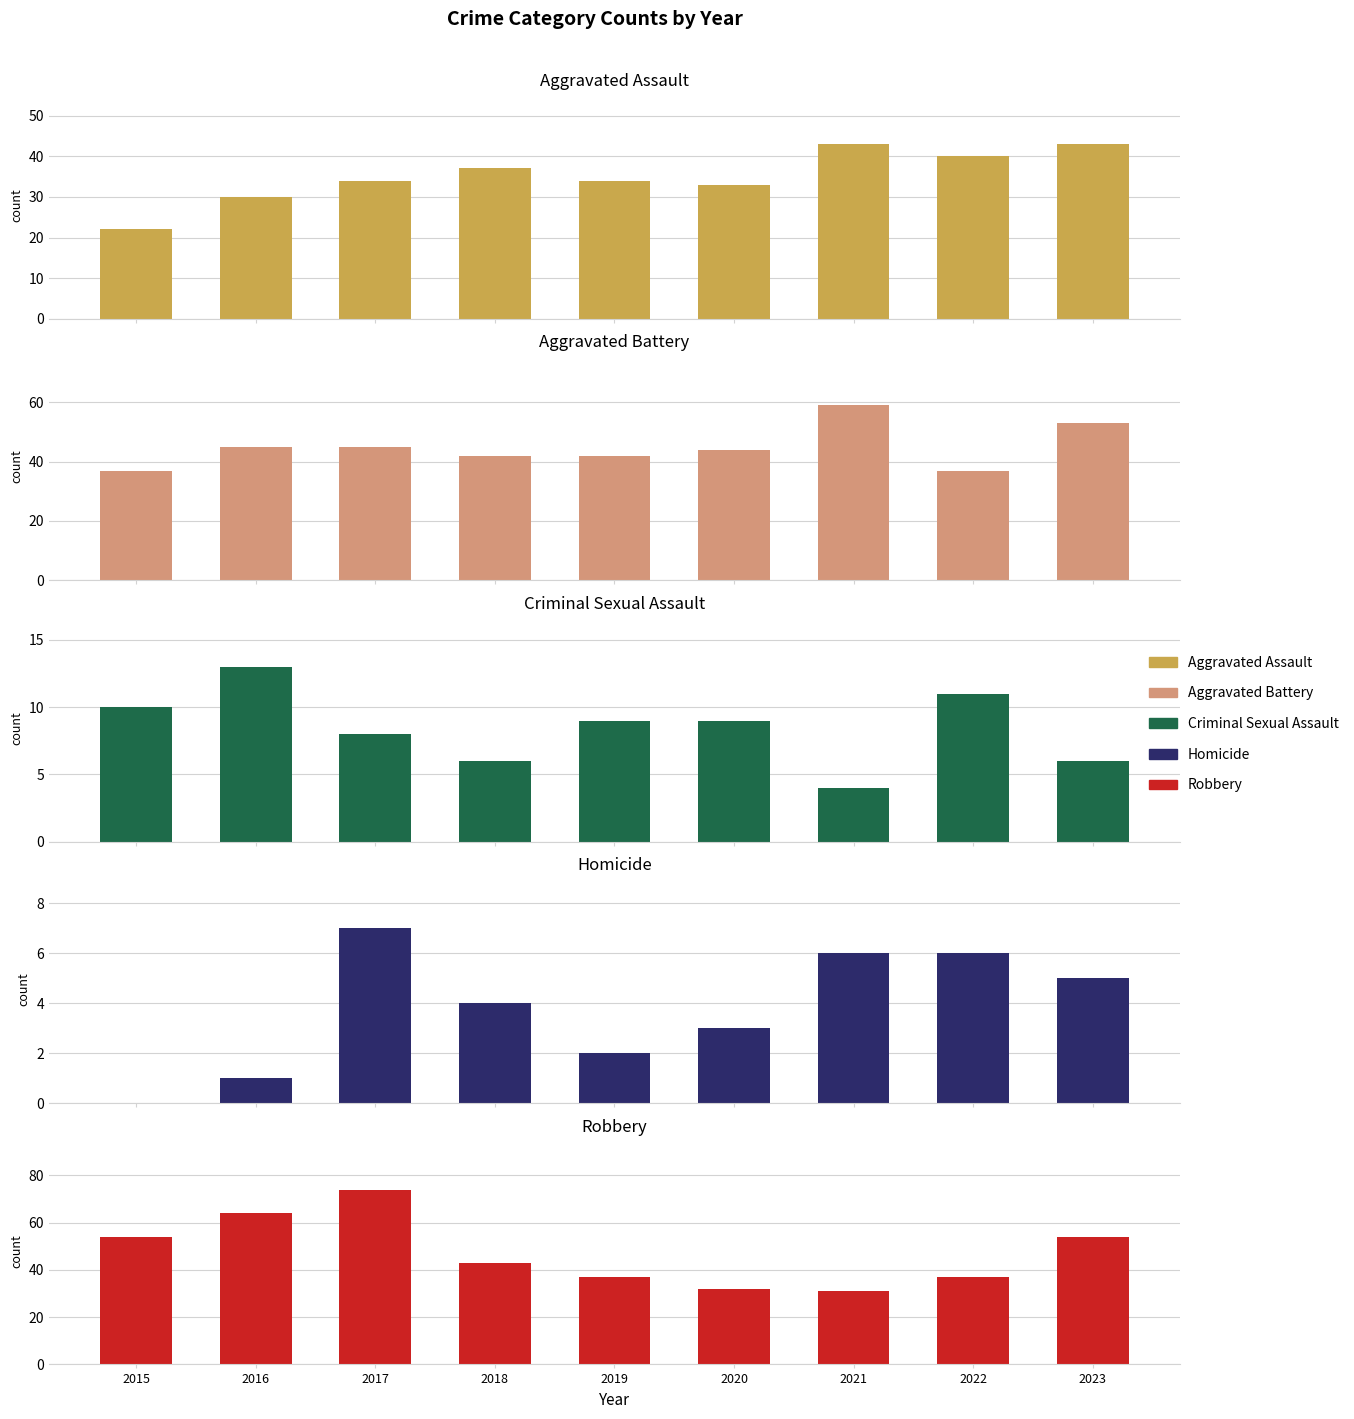

What is the maximum value for Aggravated Assault?

43